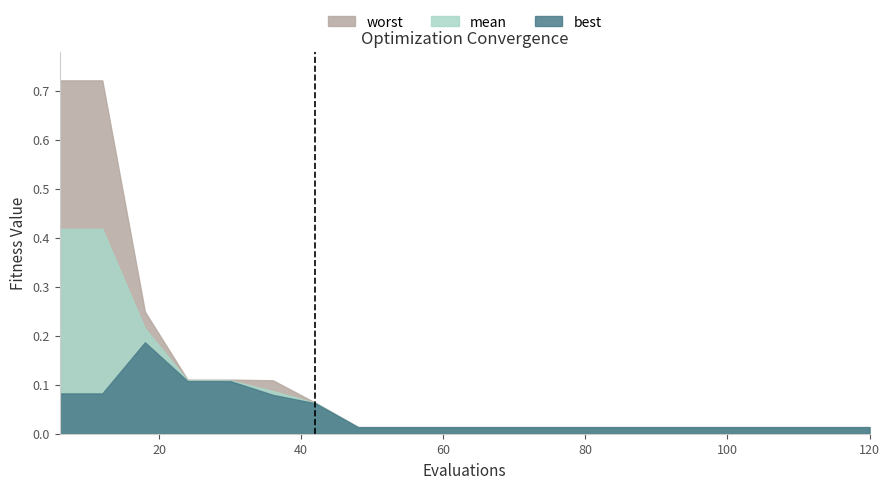

True or false: worst has a value of 0.0 at 84.

True